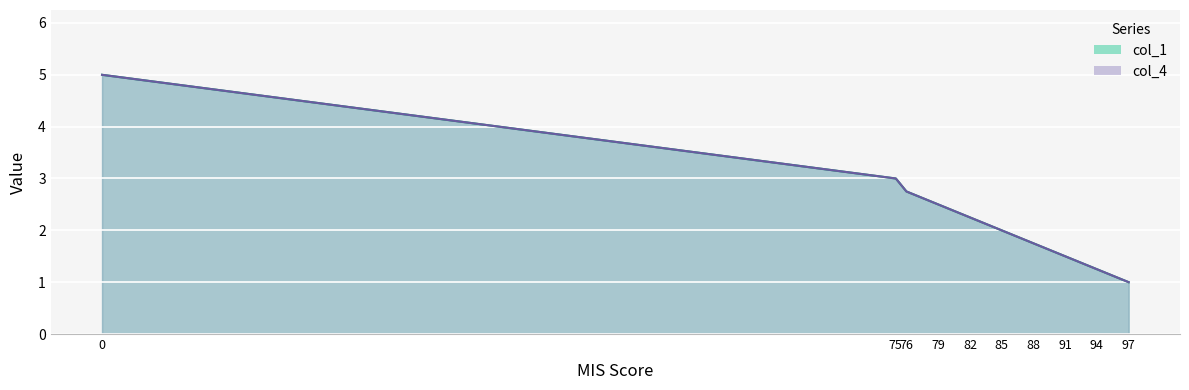

Reading right to left, list all the values displayed in this chart.

col_1: 97=1.0	94=1.2	91=1.5	88=1.8	85=2.0	82=2.2	79=2.5	76=2.8	75=3.0	0=5.0
col_4: 97=1.0	94=1.2	91=1.5	88=1.8	85=2.0	82=2.2	79=2.5	76=2.8	75=3.0	0=5.0